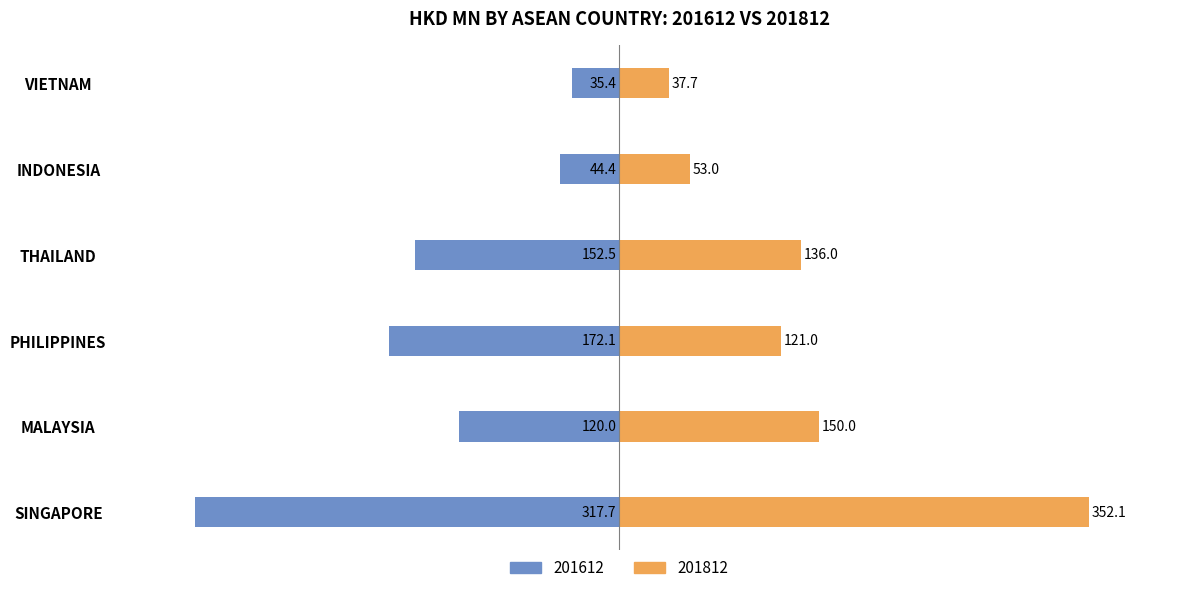

Which series has the largest total across all categories?

201812